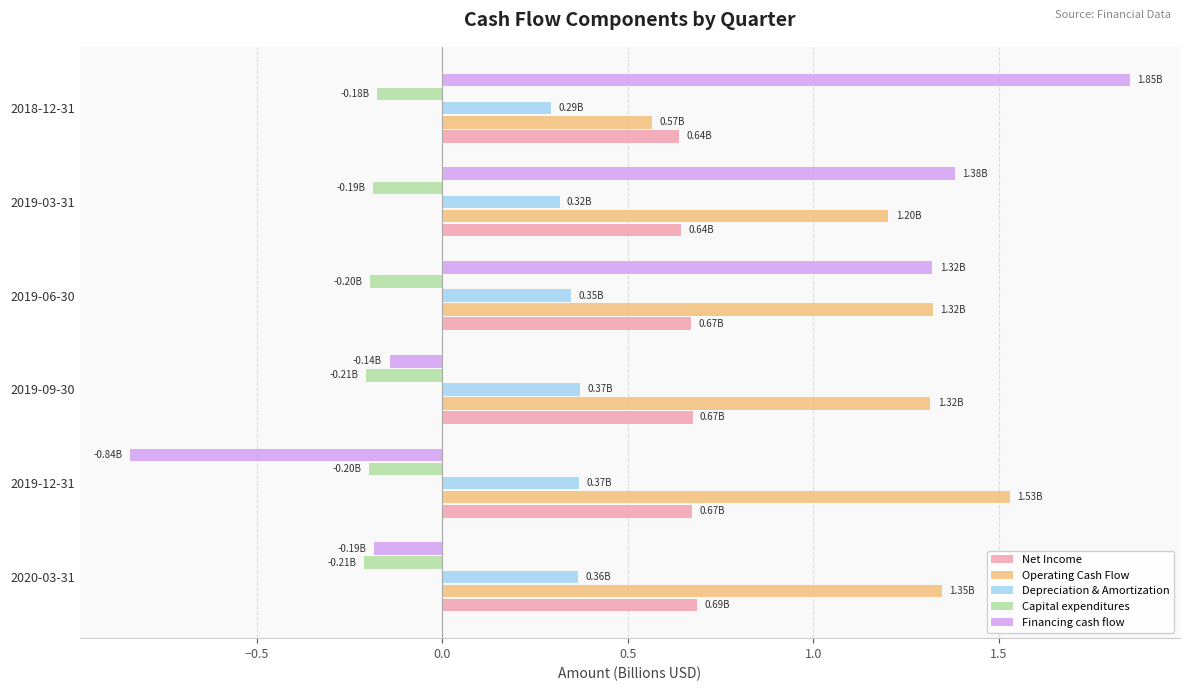

At how many categories does at least one series exceed 1?

6